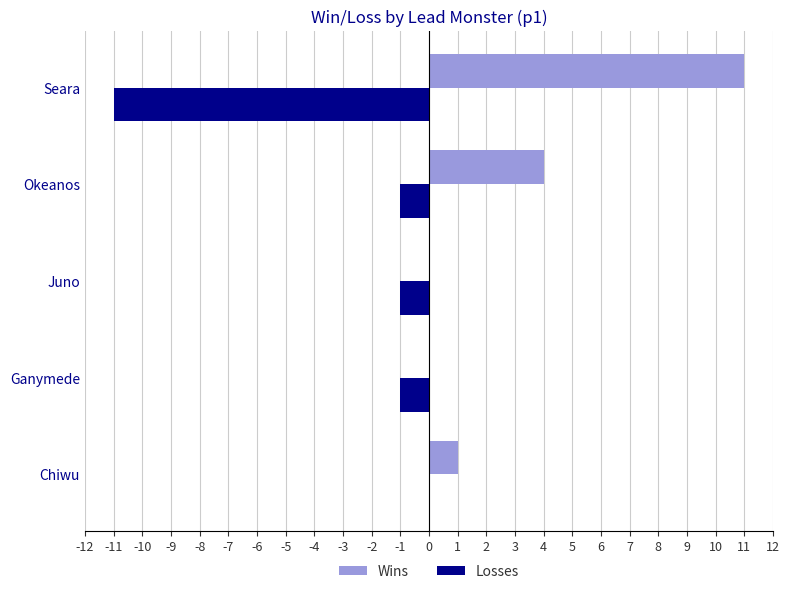

Which series has the largest total across all categories?

Wins